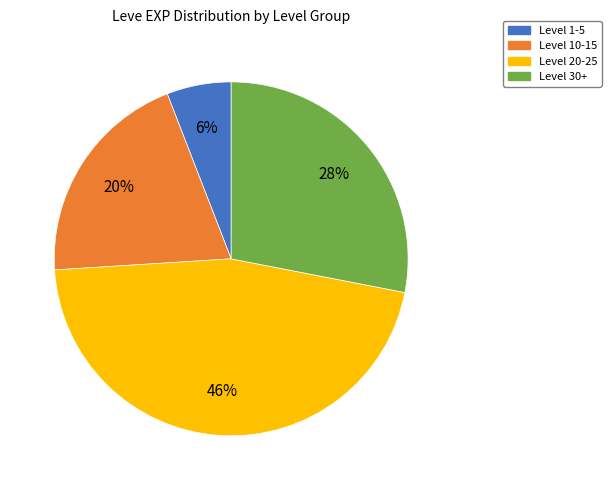

Do Level 1-5 and Level 30+ together represent more than half of the pie?

No